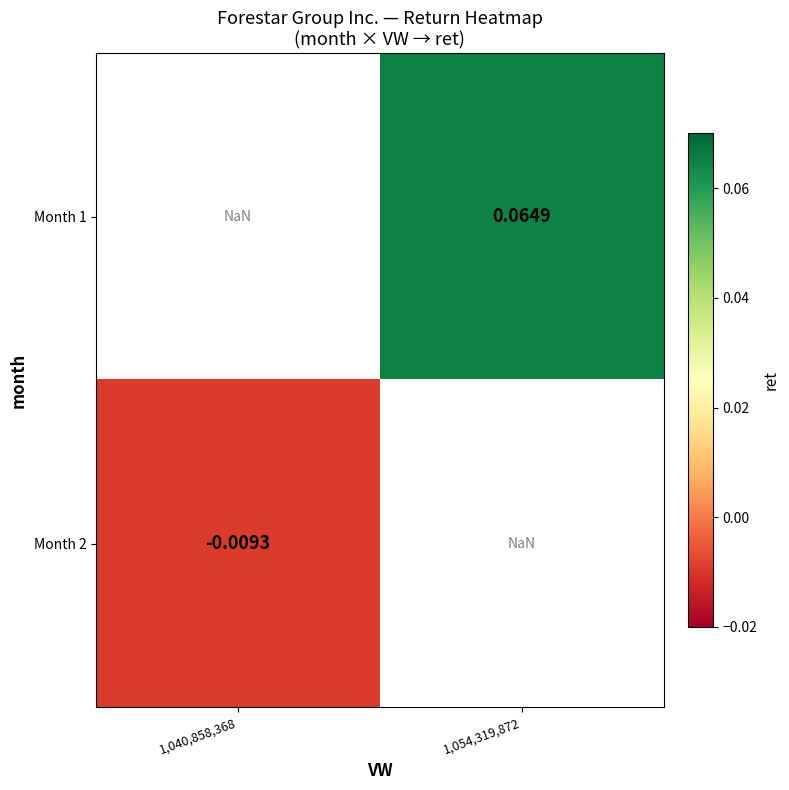

Rank the series by their average value, from highest to lowest.

Month 1, Month 2